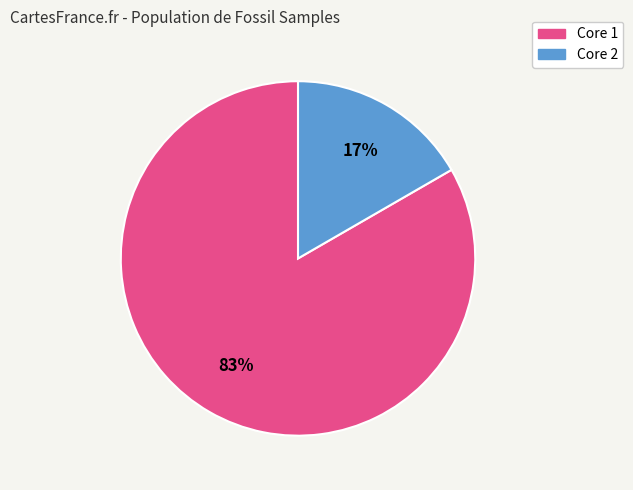

Combined, do Core 1 and Core 2 account for over 50%?

Yes